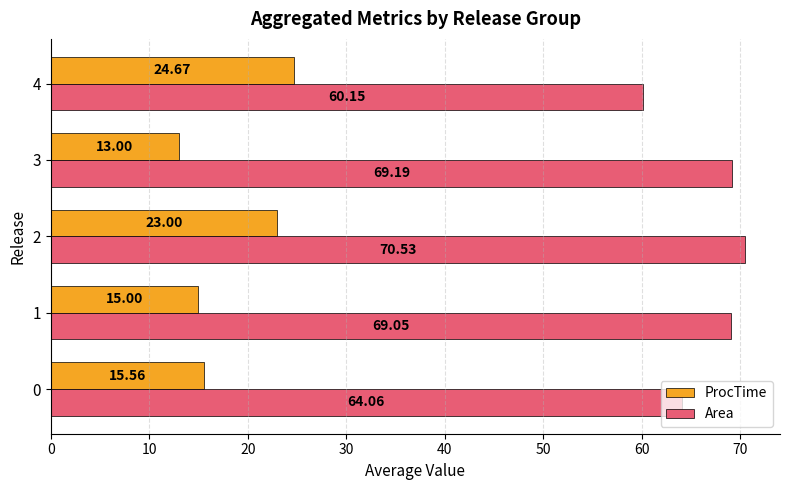

List the series in order of their peak value, highest first.

Area, ProcTime